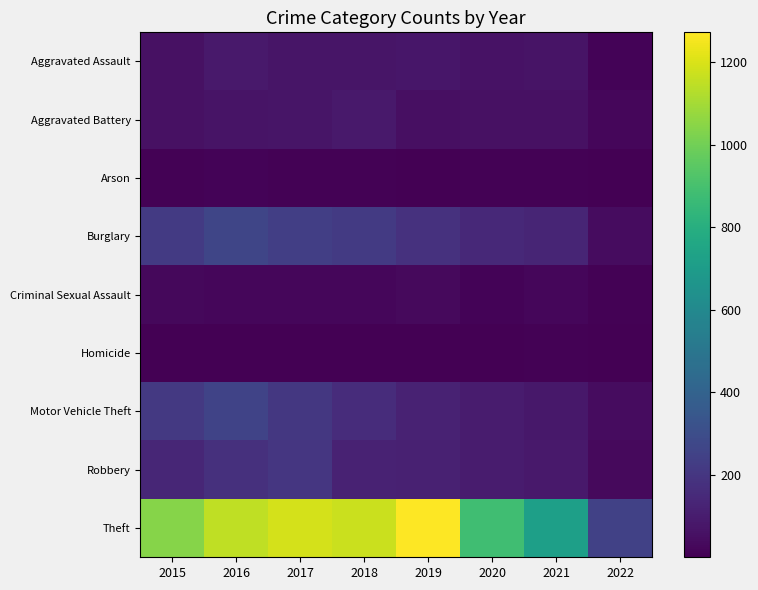

What is the difference between the highest and lowest values at 2017?

1184